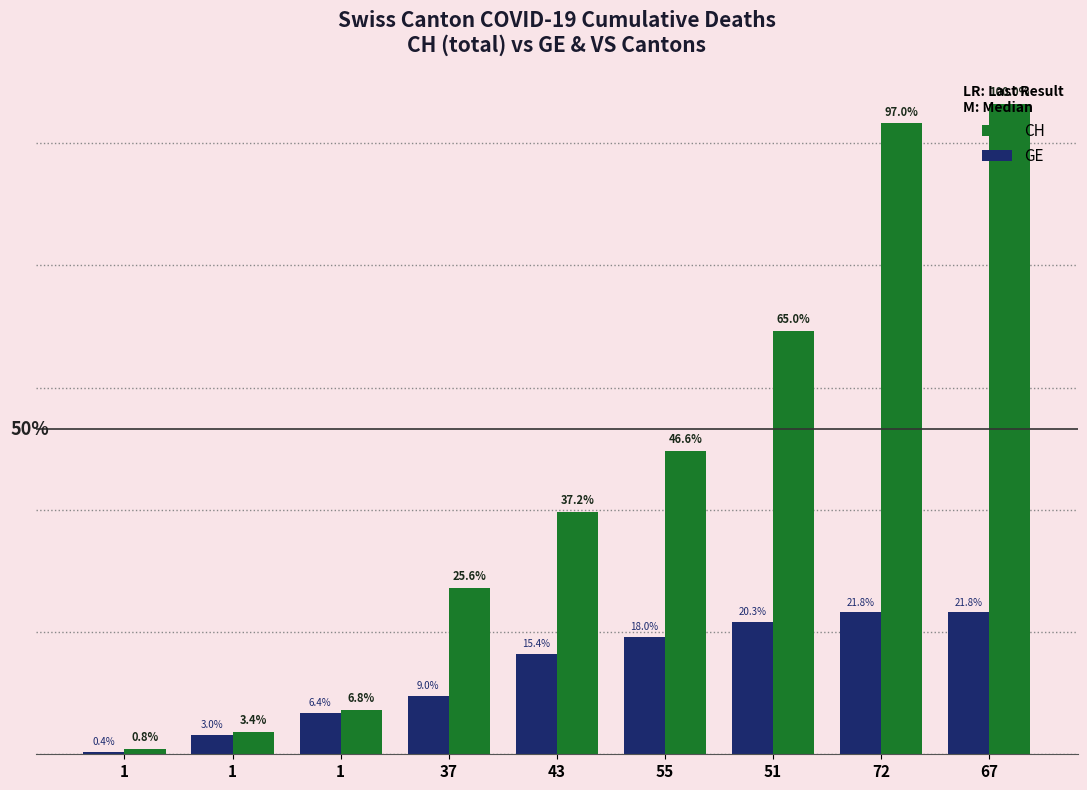

Reading left to right, what are all the values shown in this chart?

CH: 1=2	1=9	1=18	37=68	43=99	55=124	51=173	72=258	67=266
GE: 1=1	1=8	1=17	37=24	43=41	55=48	51=54	72=58	67=58